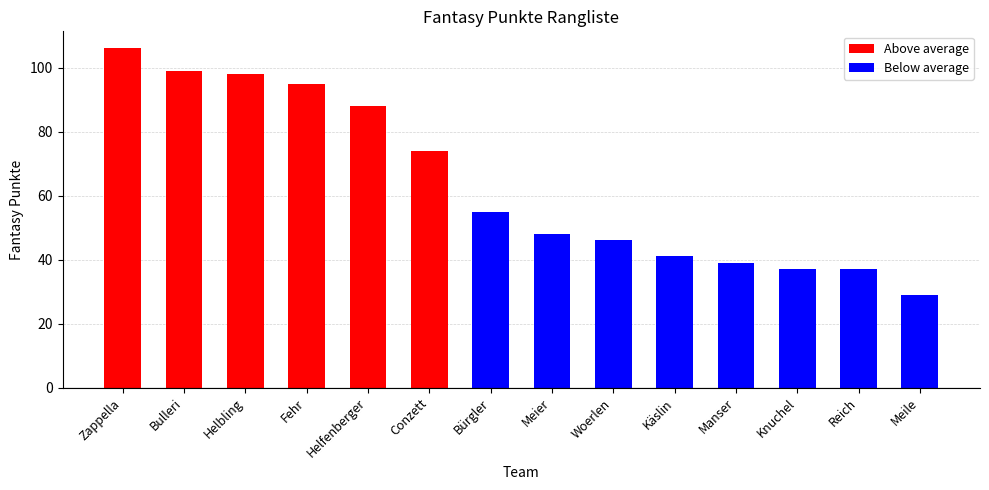

How many categories are shown in the chart?

14